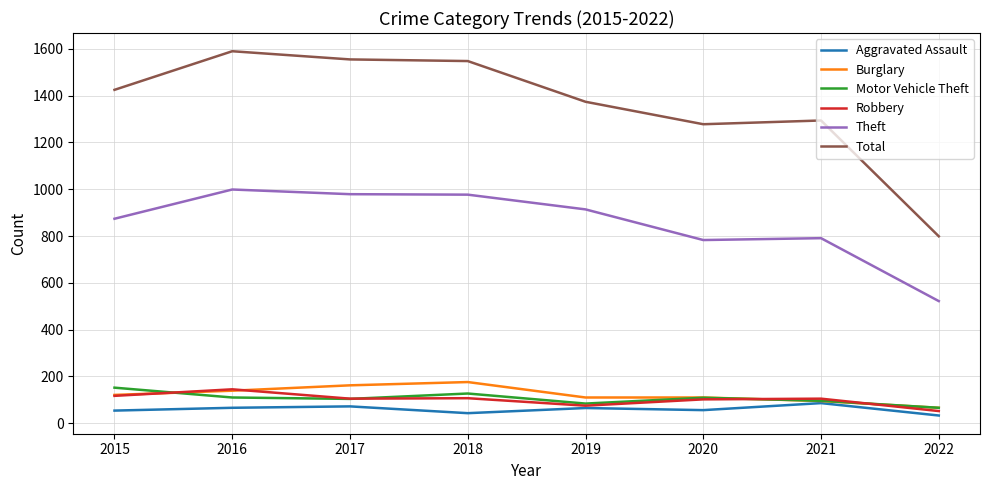

What are all the series names shown in the legend?

Aggravated Assault, Burglary, Motor Vehicle Theft, Robbery, Theft, Total